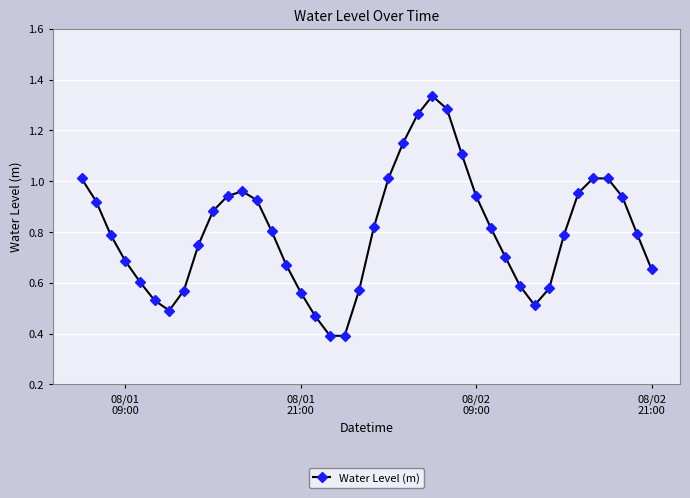

What is the minimum value shown in the chart?

0.4